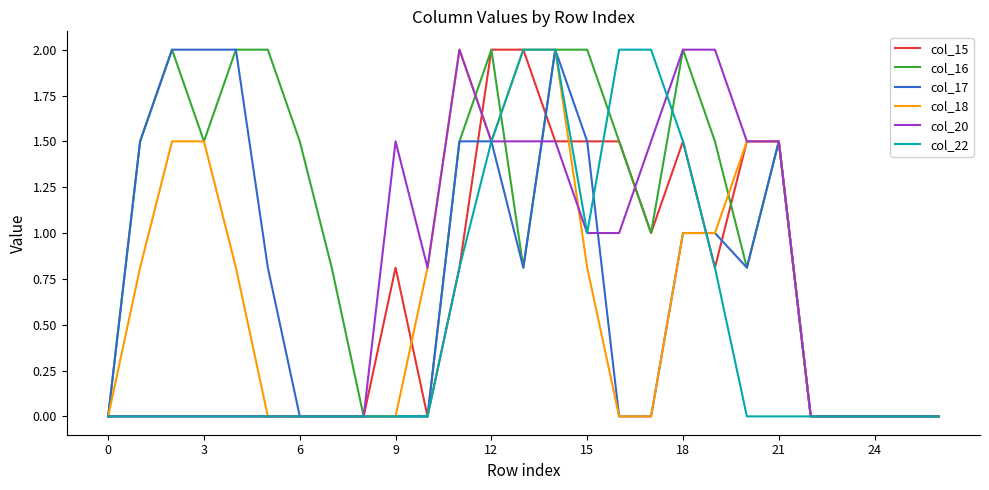

Which series has the largest total across all categories?

col_16